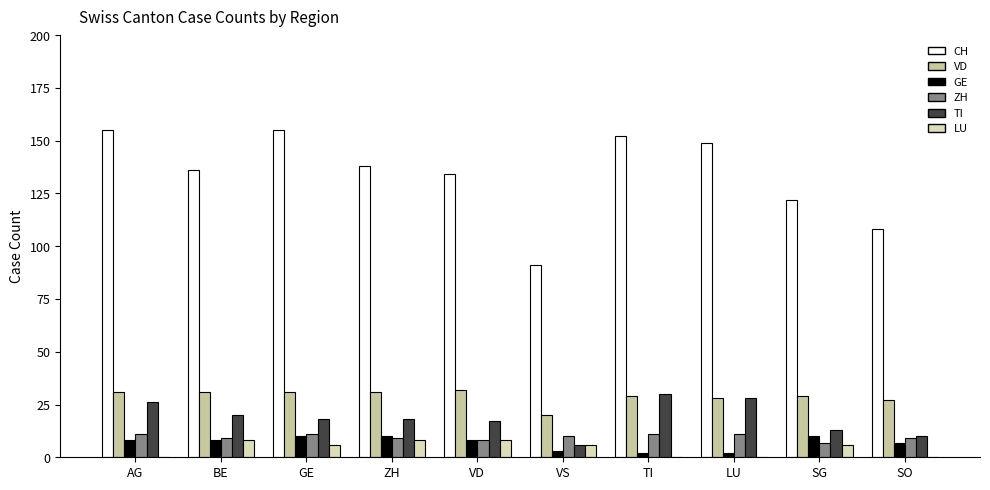

What is the sum of the ZH values at AG and SO?

20